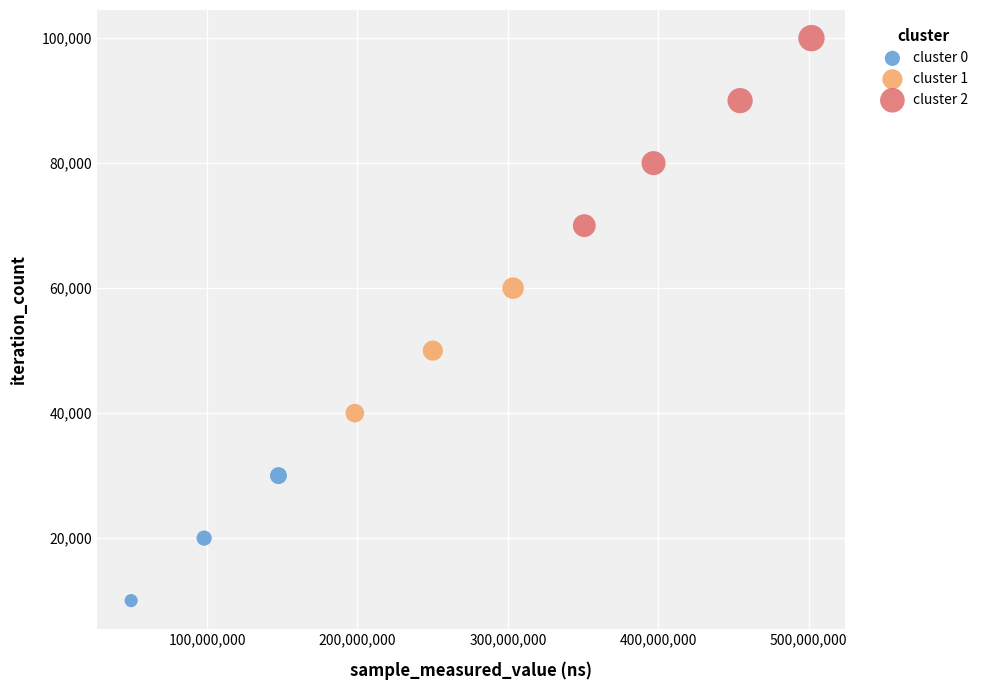

Which series reaches the minimum Y coordinate?

cluster 0